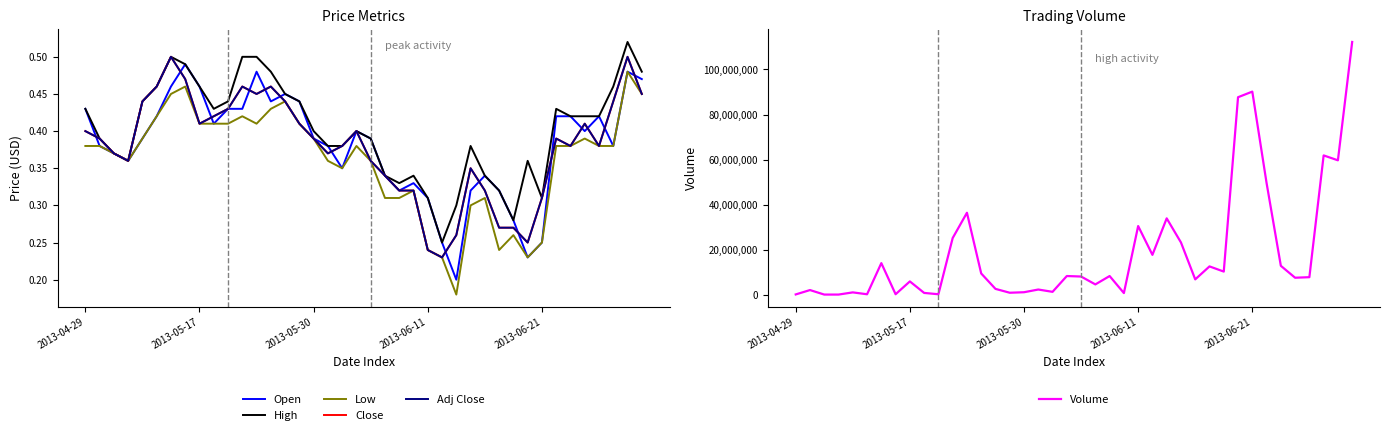

The Open series shows 0.4 at 11. True or false?

True